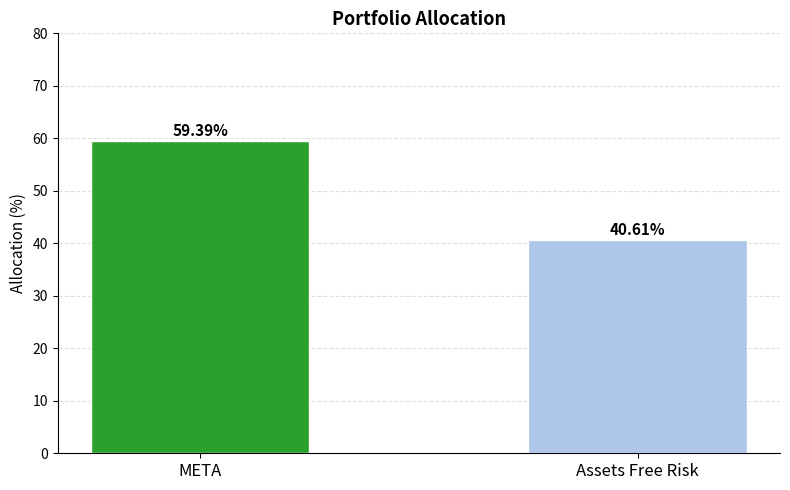

Read the value at Assets Free Risk.

40.6